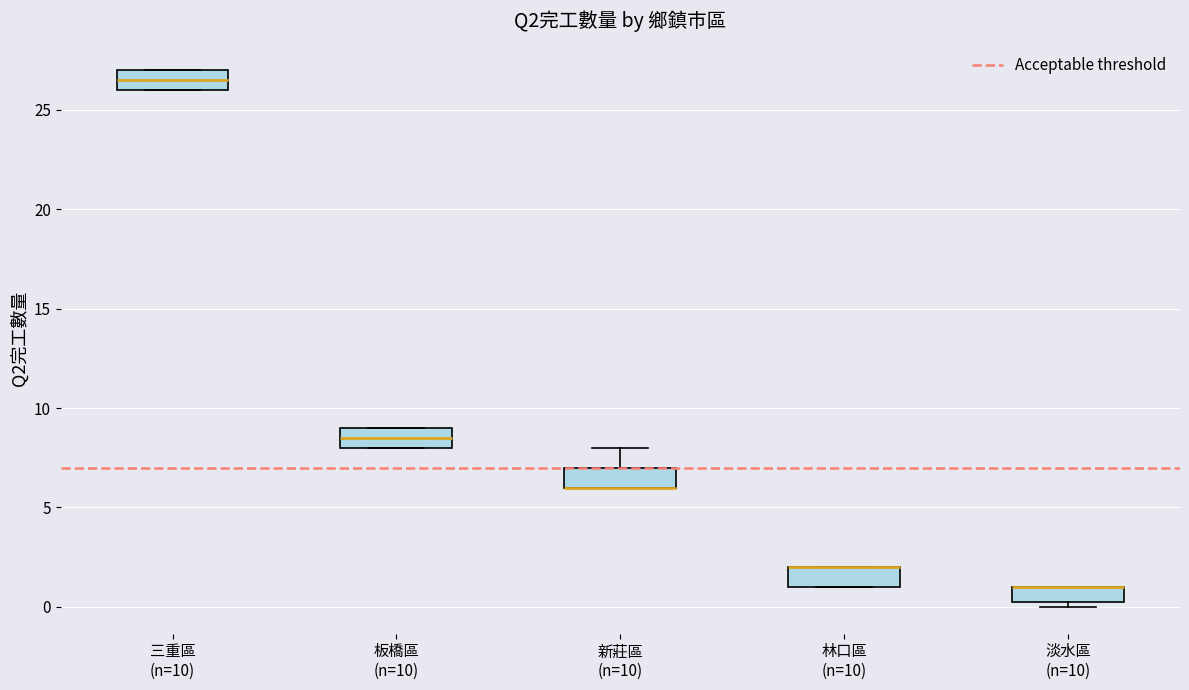

Reading left to right, read every box against the y-axis: the position of its median line, the range the box covers, and the ends of its whiskers. The values are not printed on the chart, so give them approximately, as read against the axis.

三重區 (n=10): median 26.5, box 26.0 to 27.0, whiskers 26.0 to 27.0
板橋區 (n=10): median 8.5, box 8.0 to 9.0, whiskers 8.0 to 9.0
新莊區 (n=10): median 6.0 (drawn on the box's lower edge), box 6.0 to 7.0, whiskers 6.0 to 8.0
林口區 (n=10): median 2.0 (drawn on the box's upper edge), box 1.0 to 2.0, whiskers 1.0 to 2.0
淡水區 (n=10): median 1.0 (drawn on the box's upper edge), box 0.5 to 1.0, whiskers 0.0 to 1.0